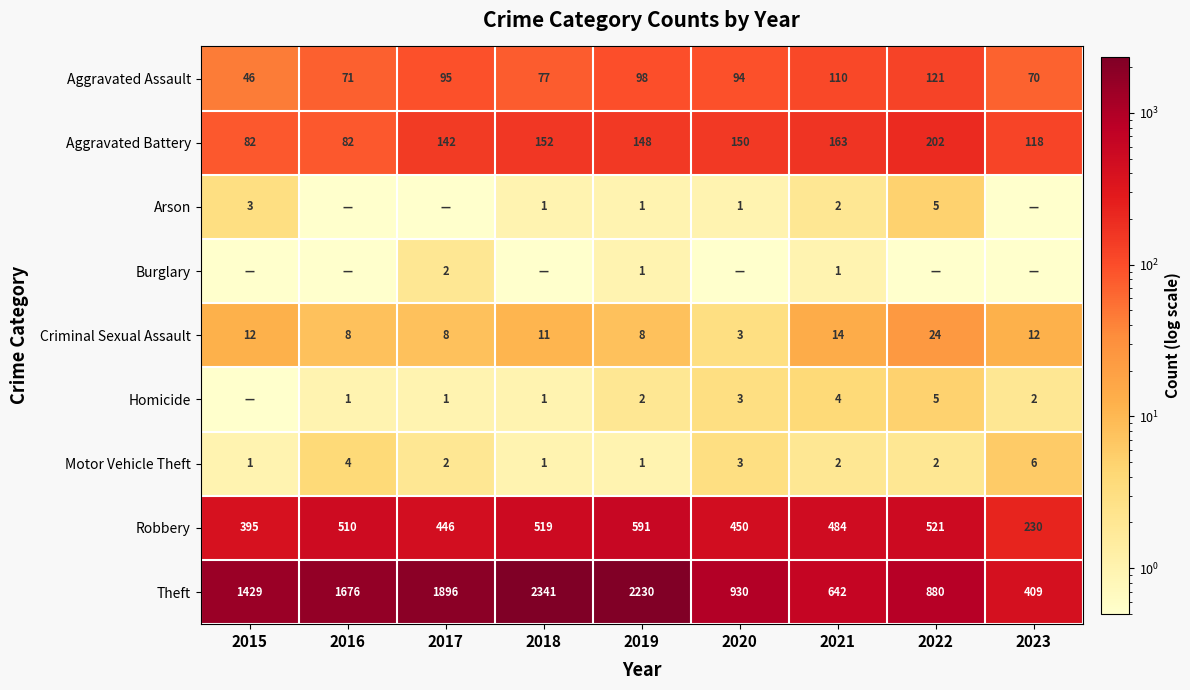

True or false: Homicide has a value of 1.0 at 2016.

True